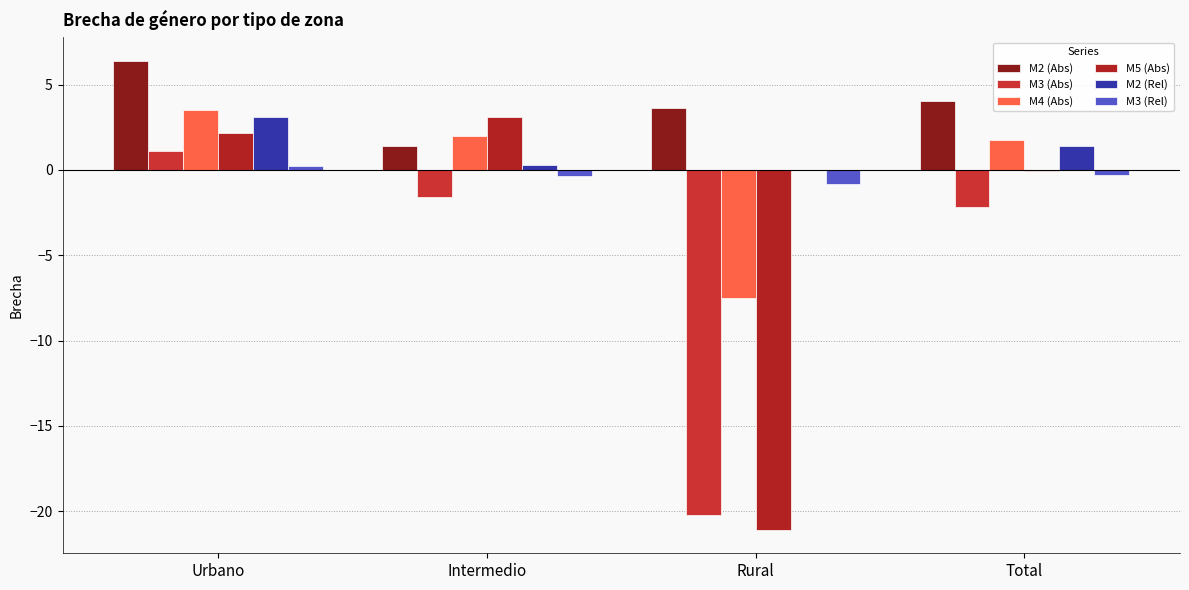

Count the number of data series in this chart.

6